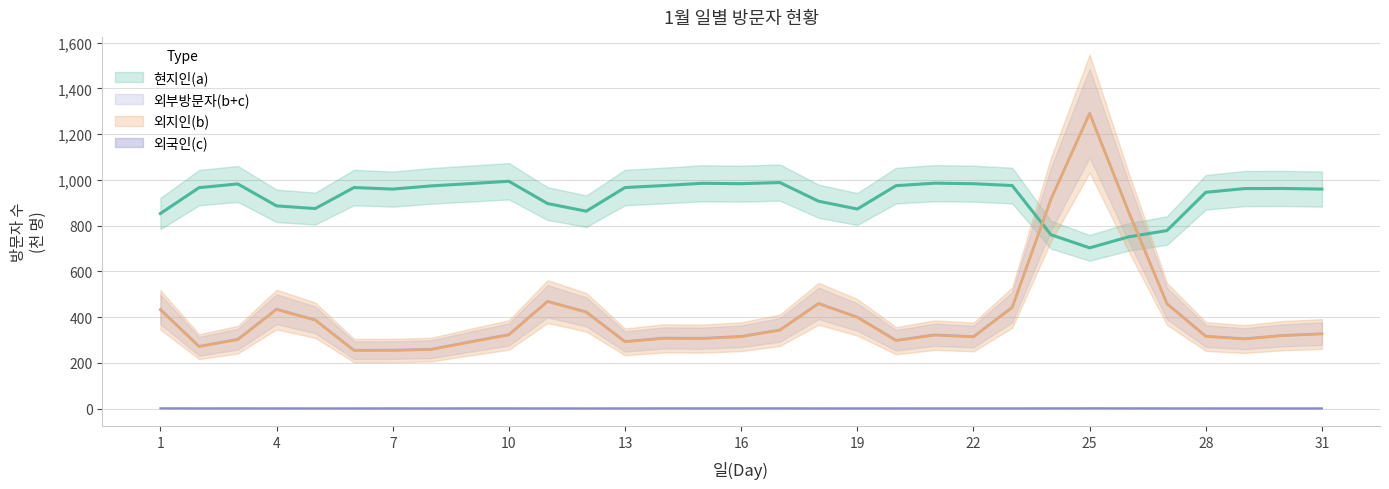

In 현지인(a), how many points are lower than both neighbors (excluding endpoints)?

6